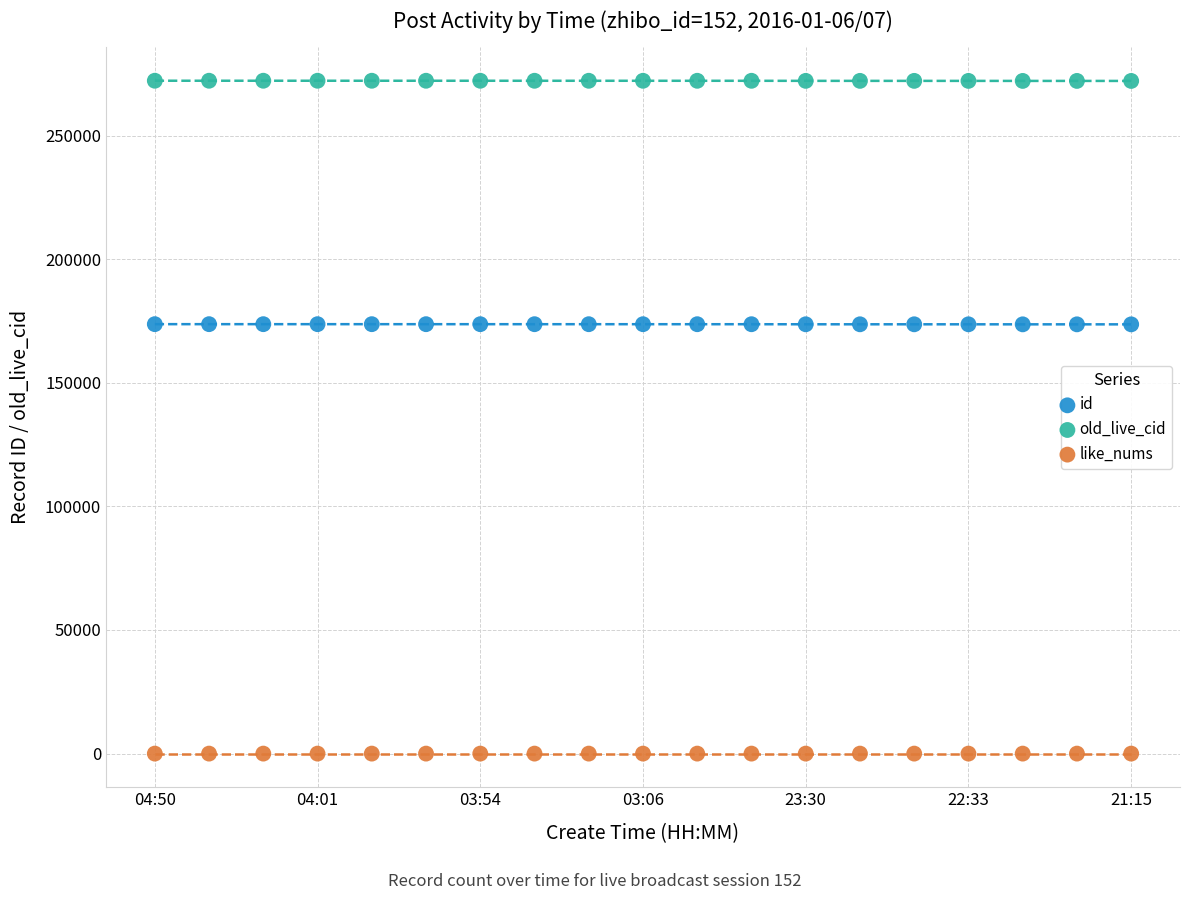

Which series contains the lowest Y value?

like_nums